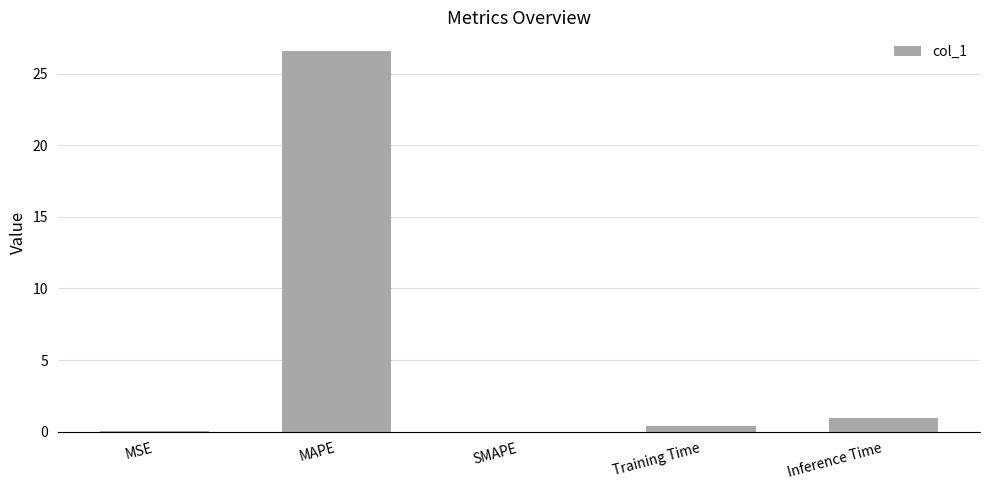

Which has a higher value, Inference Time or SMAPE?

Inference Time